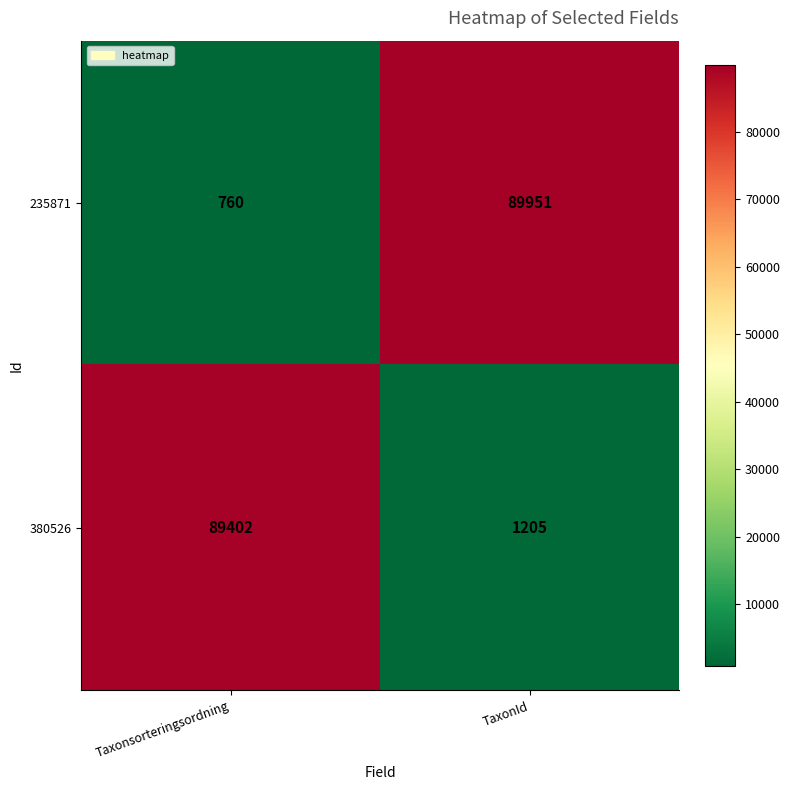

Is the value of 380526 at Taxonsorteringsordning greater than the value of 235871 at Taxonsorteringsordning?

Yes